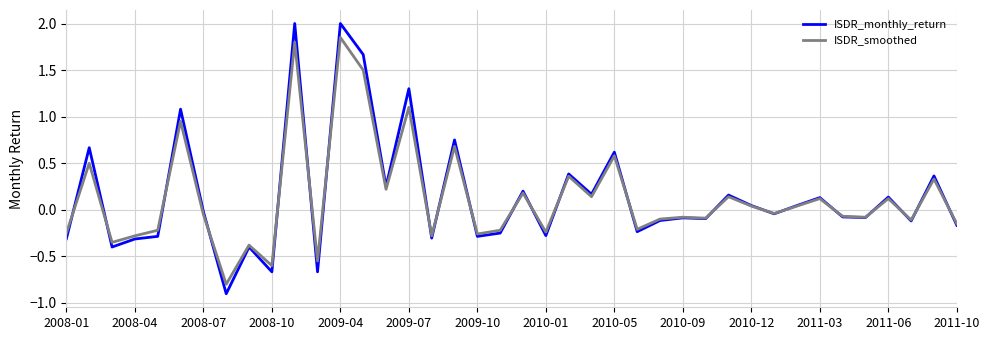

How many values in ISDR_monthly_return are above zero?

18